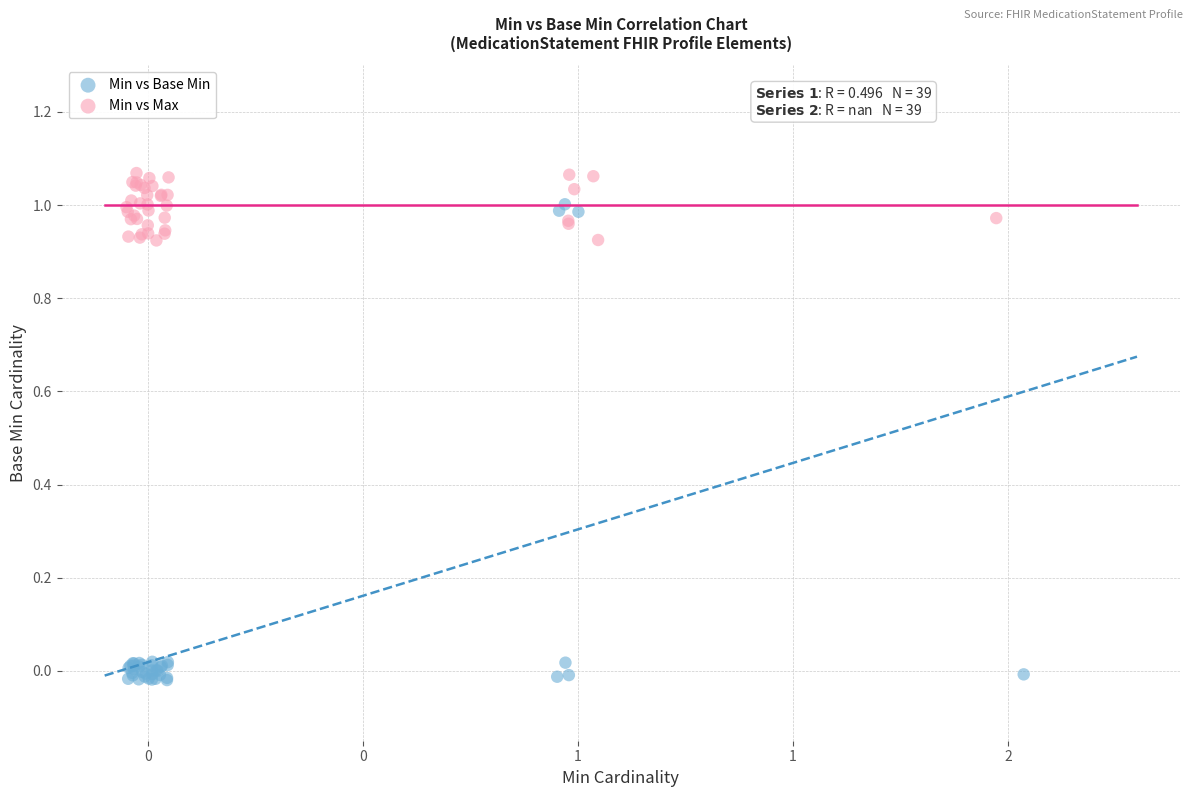

Which series contains the lowest Y value?

Min vs Base Min